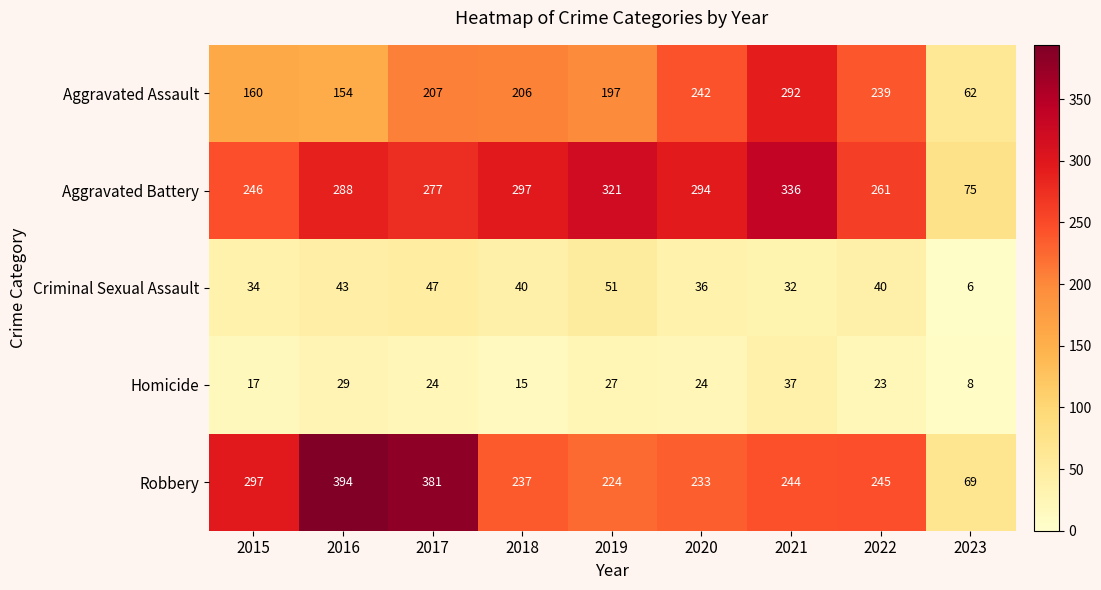

What is the total value across all series at 2015?

754